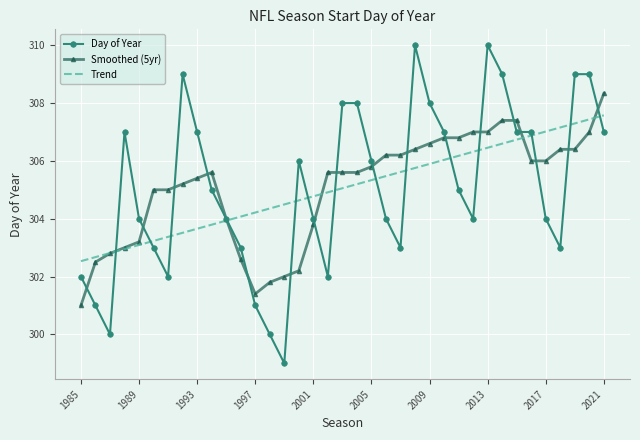

Which series has the widest spread of values?

Day of Year